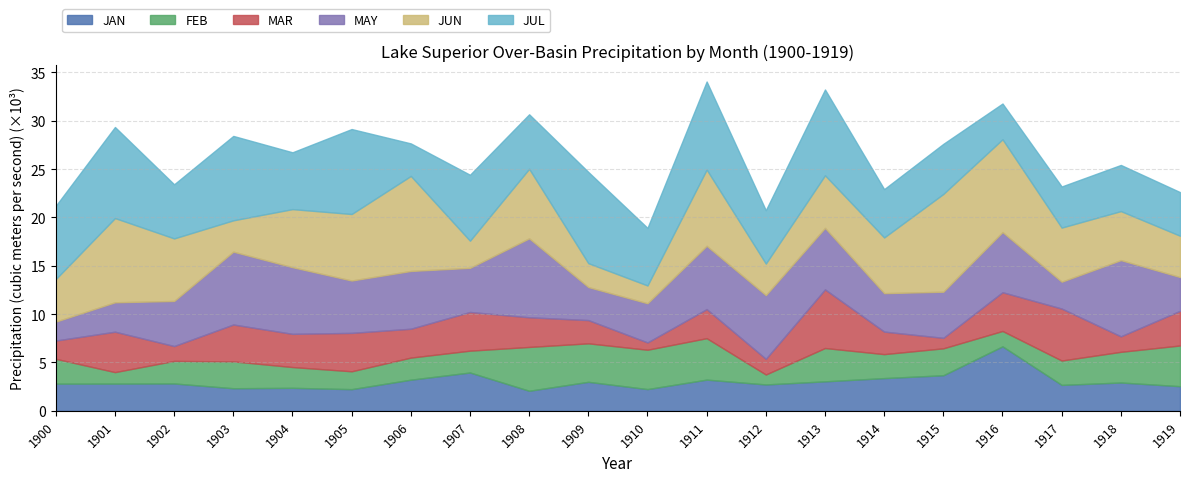

What is the value of the MAY point at the 11th from the left?

4052.5